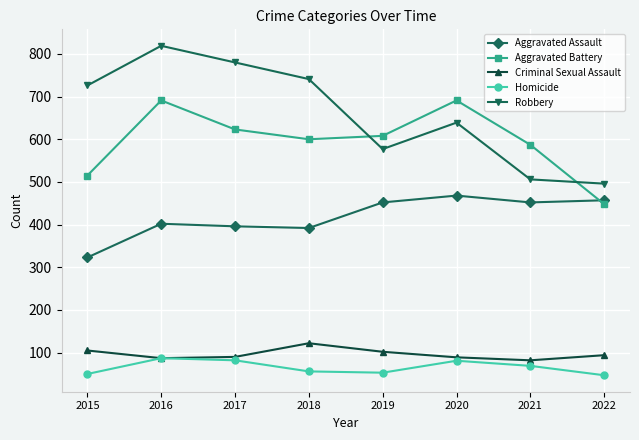

Between 2016 and 2020, which series saw the biggest shift?

Robbery